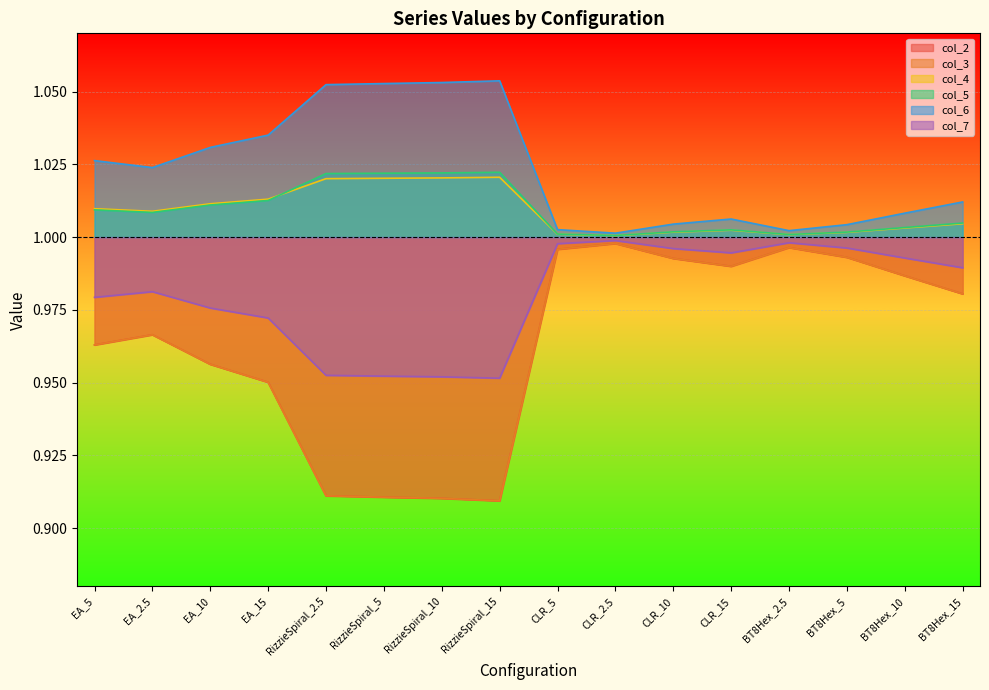

What is the difference between the second highest and second lowest values in the col_2 series?

0.1